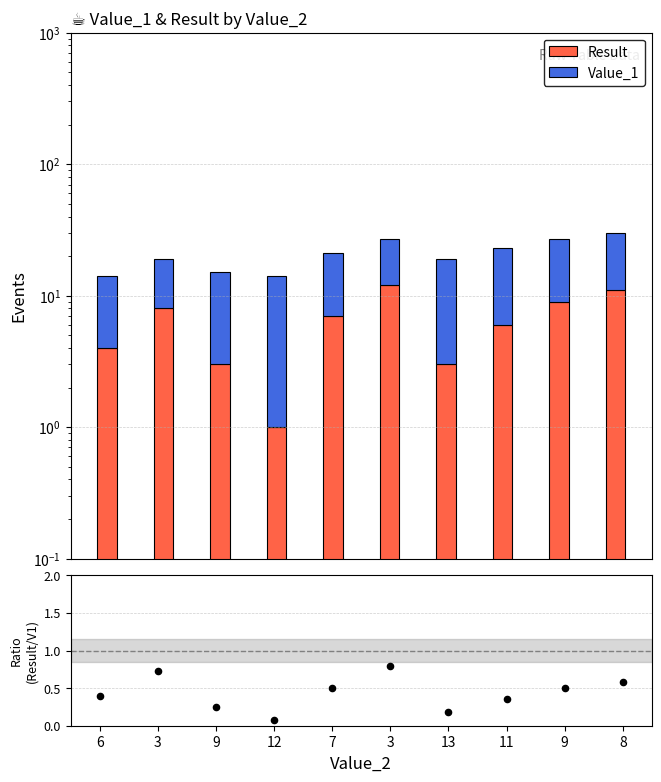

Which series has the widest spread of Y values?

Result